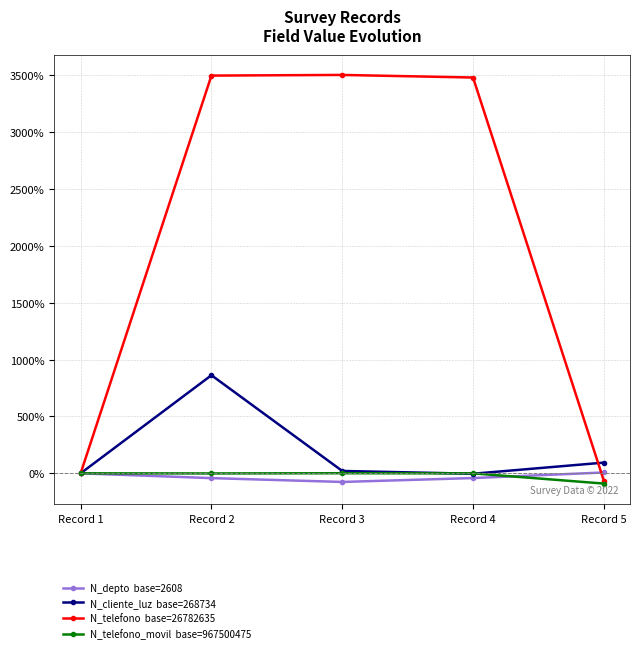

At which category is the sum across all series the highest?

Record 2